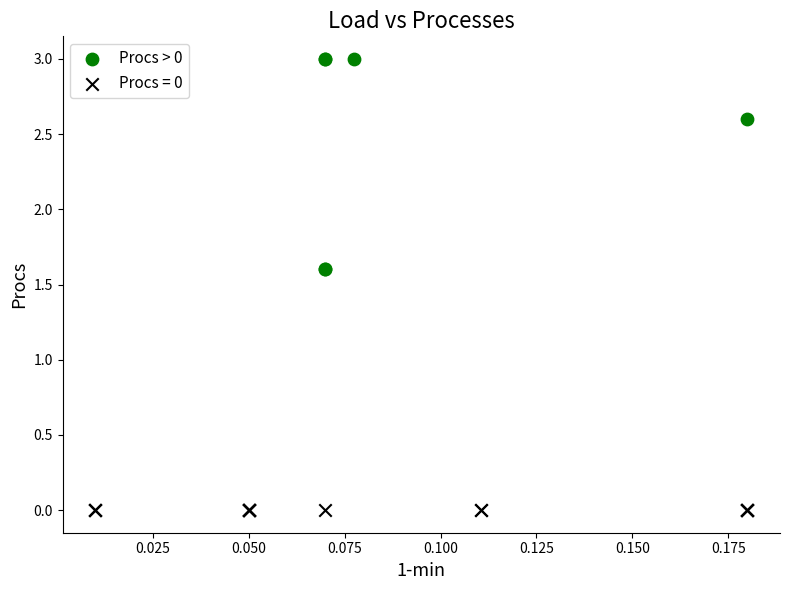

Which series contains the lowest Y value?

Procs = 0